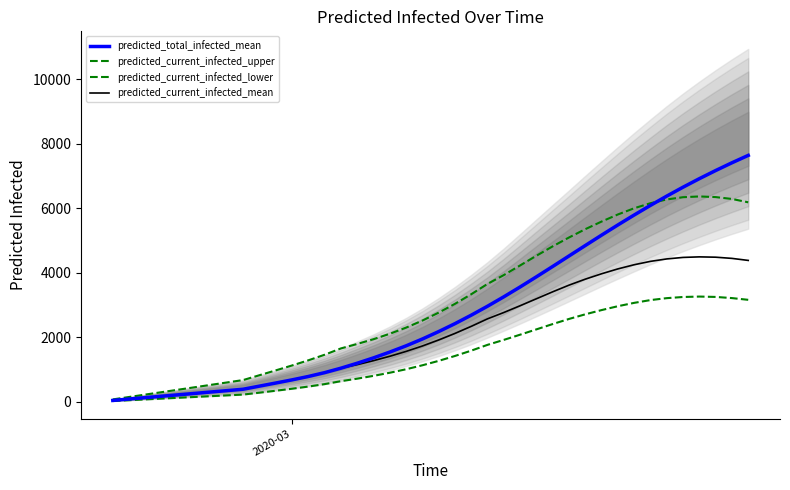

What is the difference between the maximum and minimum values in the predicted_current_infected_lower series?

3239